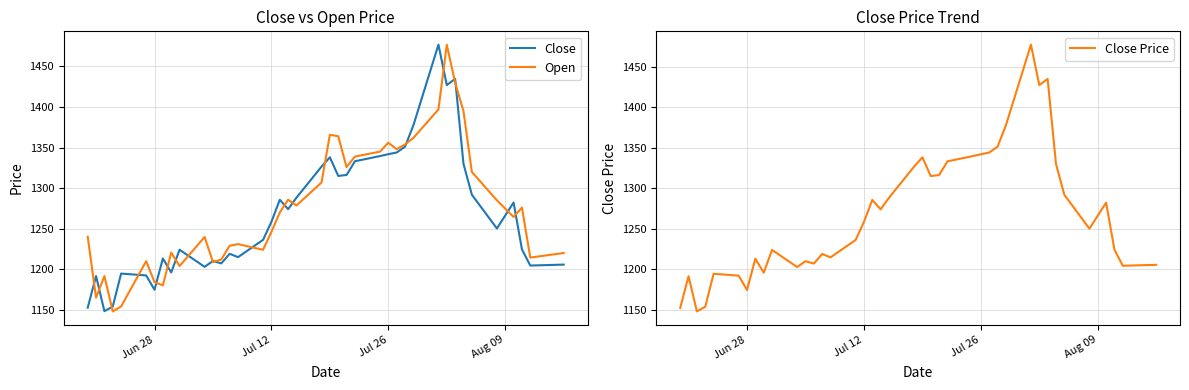

Is it true that Close equals 1911.6 at Jul 26?

False